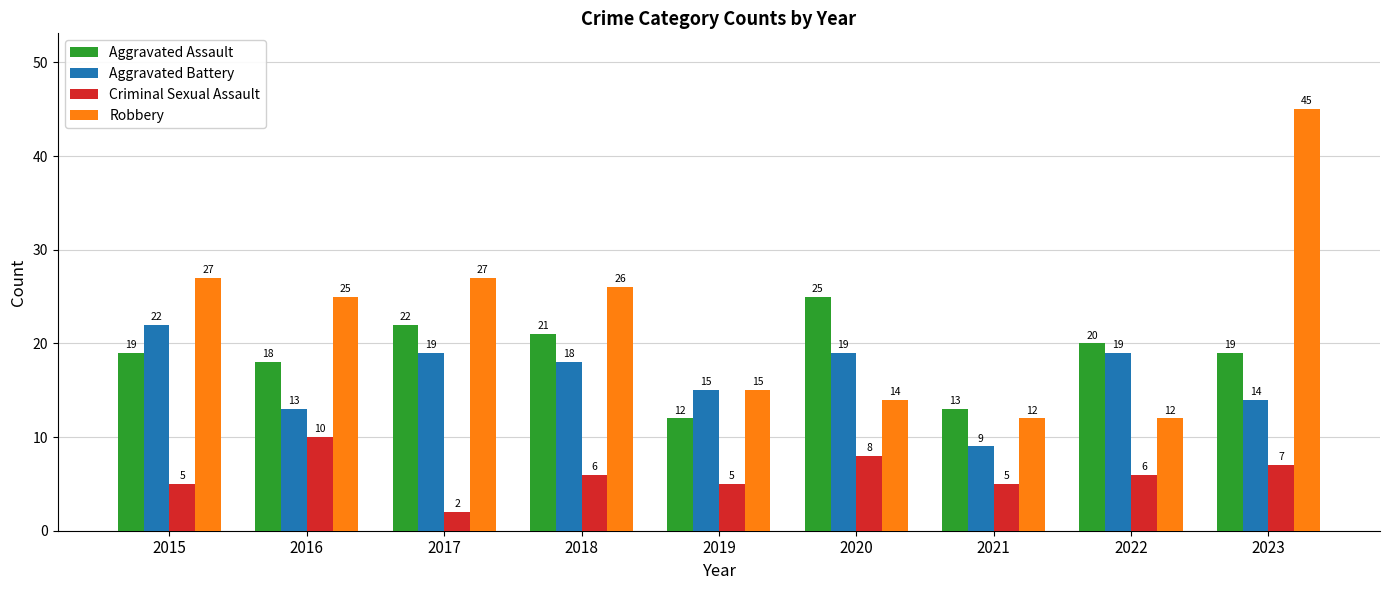

What is the difference between the maximum and minimum values in the Aggravated Assault series?

13